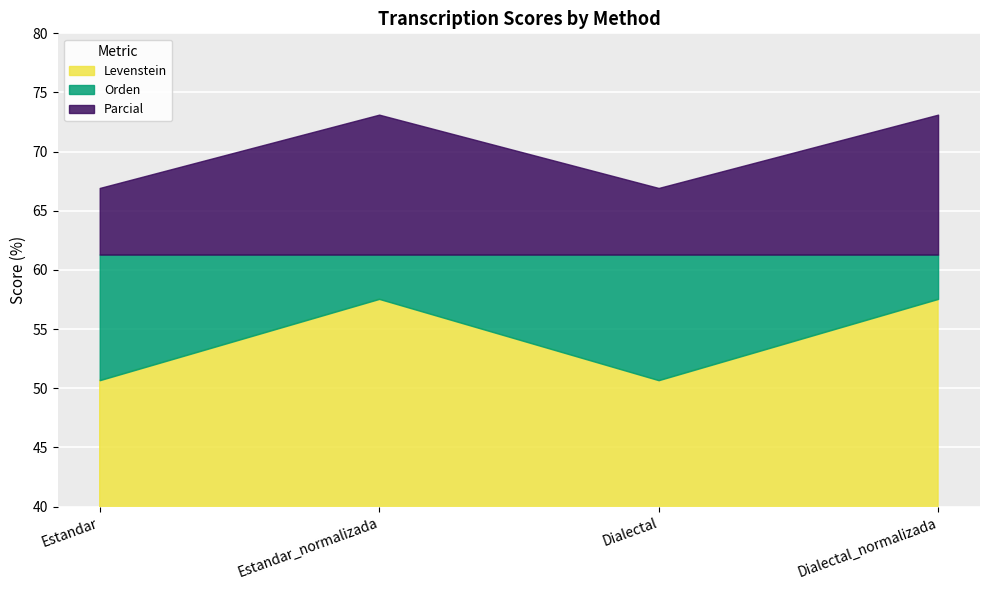

Is it true that Orden equals 14.4 at Dialectal_normalizada?

False